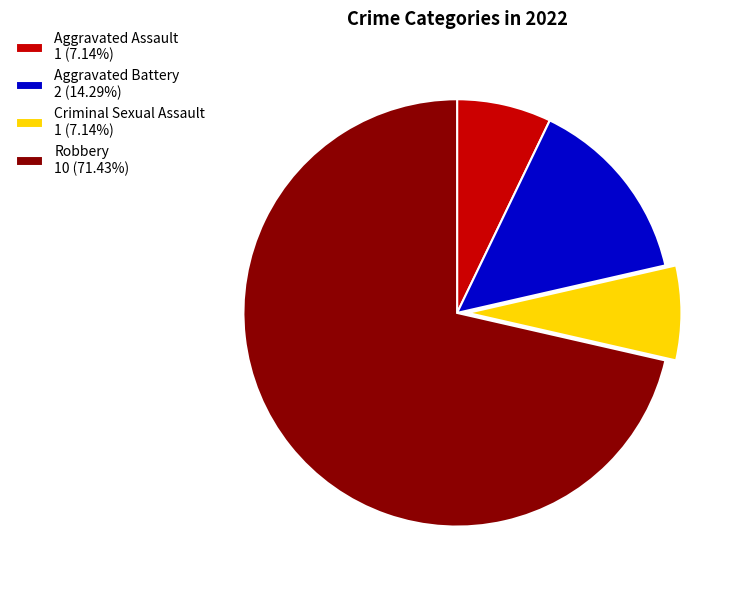

Combined, do Aggravated Assault 1 (7.14%) and Criminal Sexual Assault 1 (7.14%) account for over 50%?

No